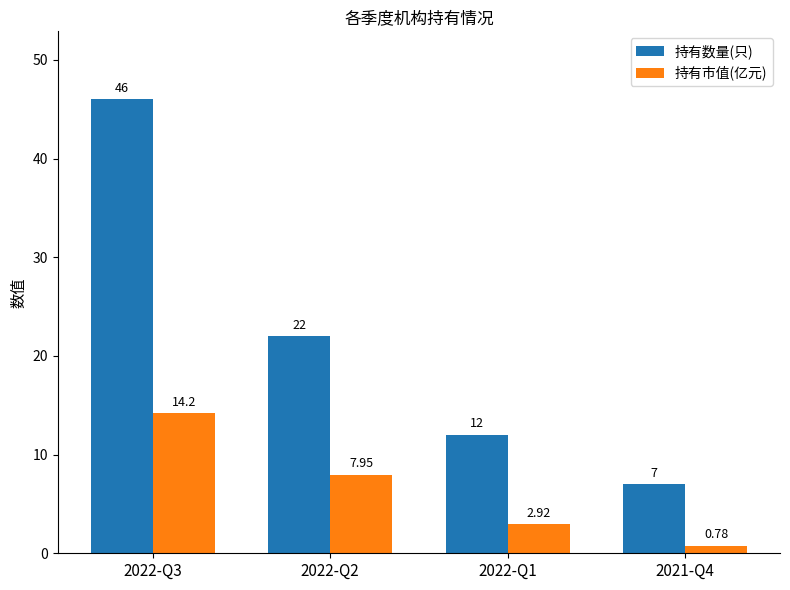

What is the highest value of the 持有市值(亿元) series?

14.2